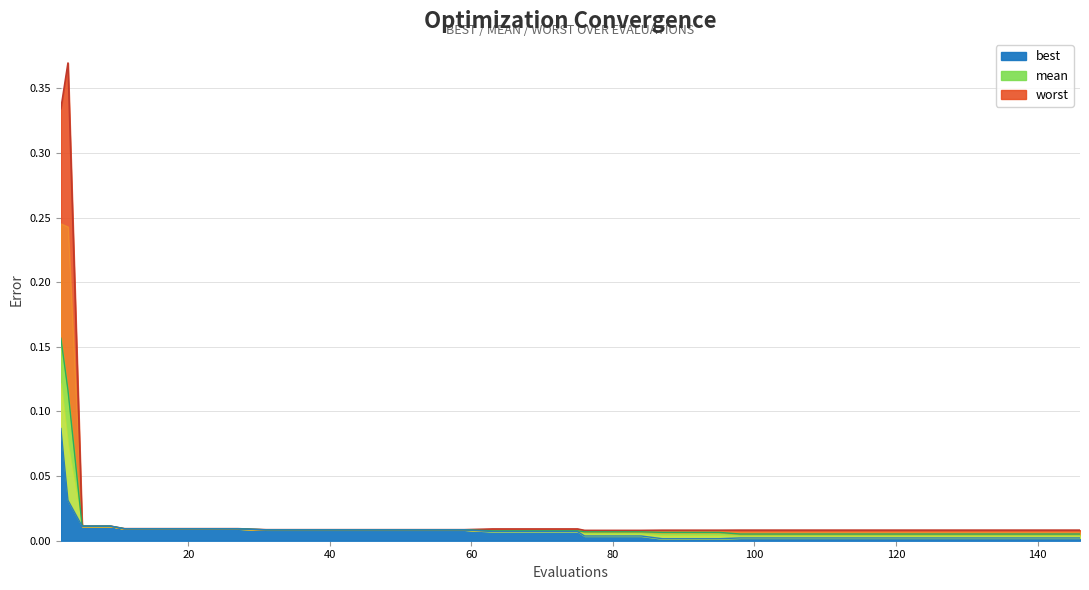

True or false: worst and mean intersect in this chart.

False